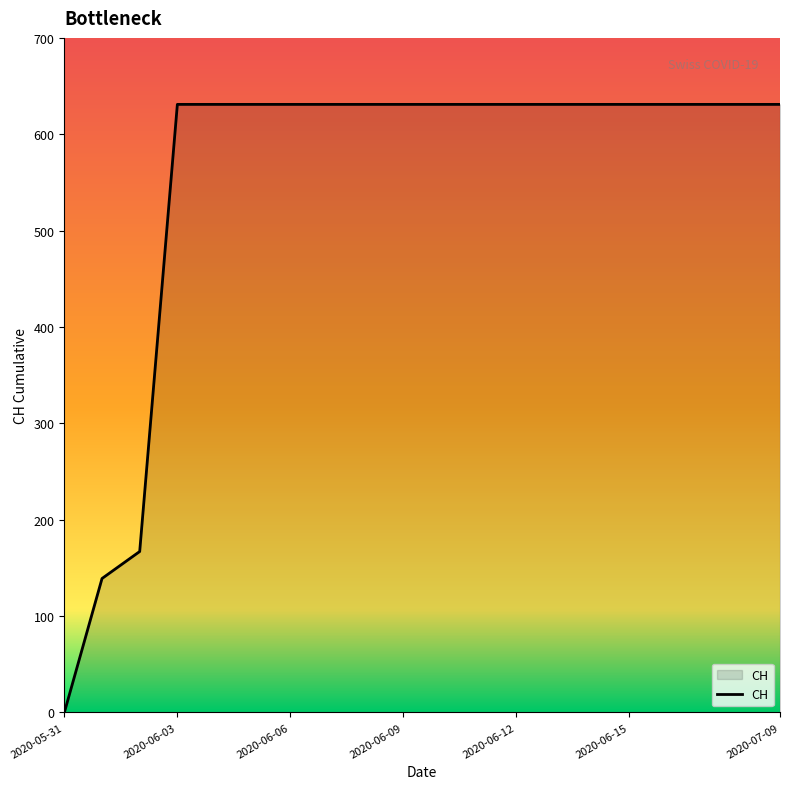

What is the difference between the maximum and minimum values?

631